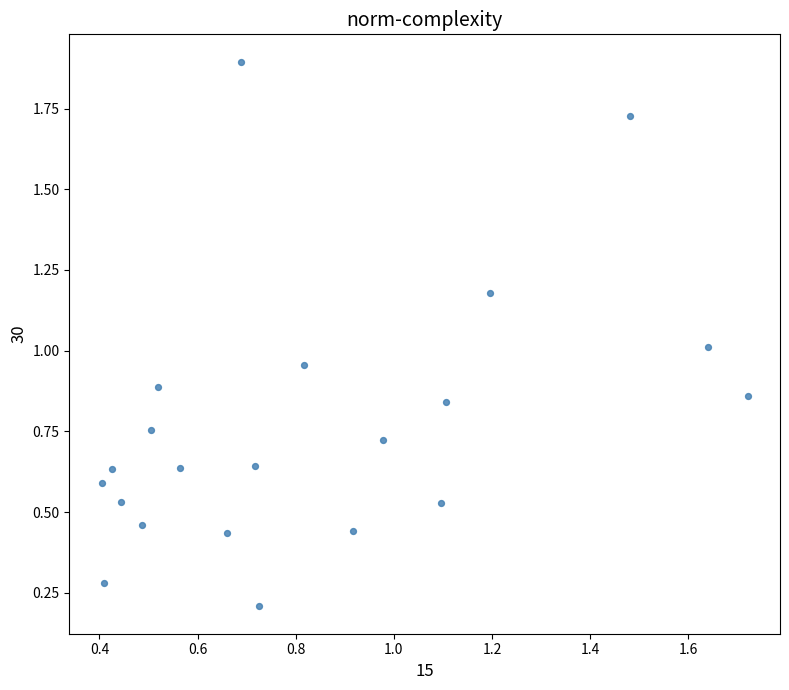

What is the range of X values (max minus min)?

1.3